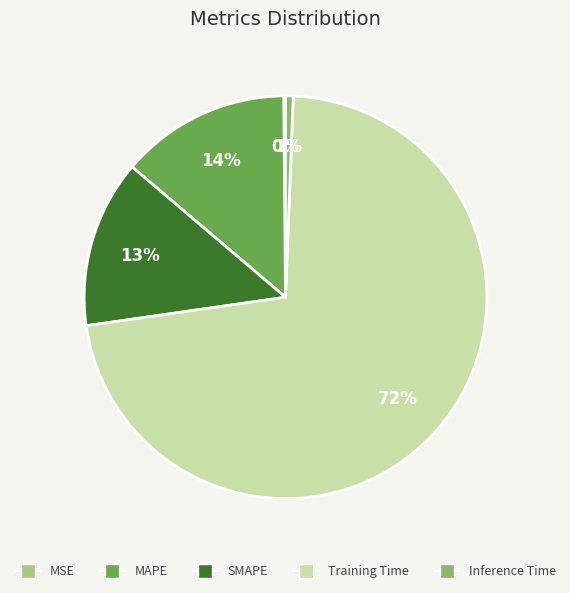

To the nearest percent, what portion does Inference Time represent?

1%